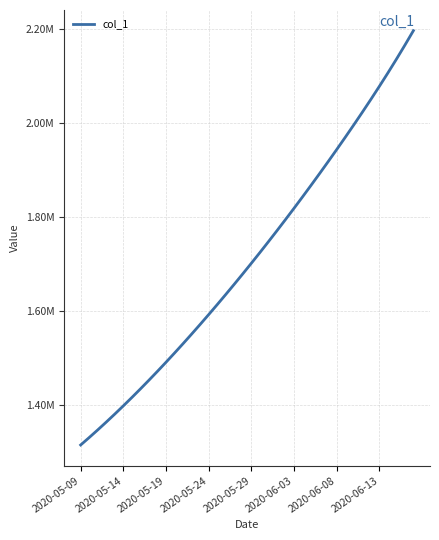

What is the sum of all values?

68494502.2